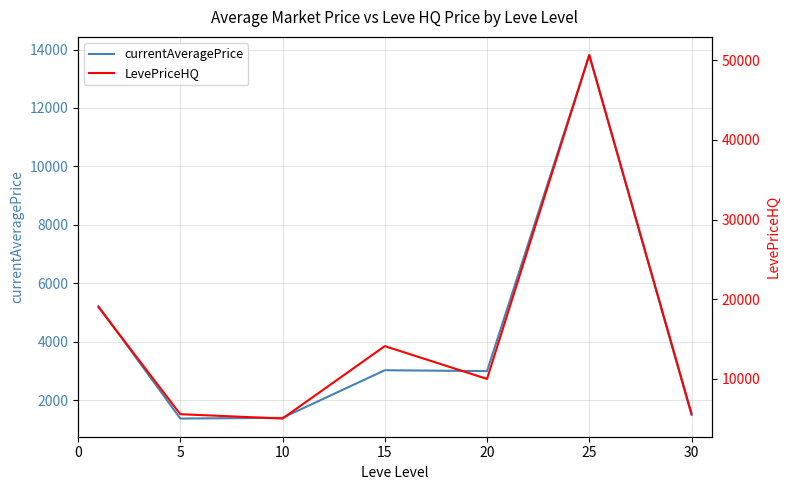

The value of currentAveragePrice at 5 is 2447.1. True or false?

False